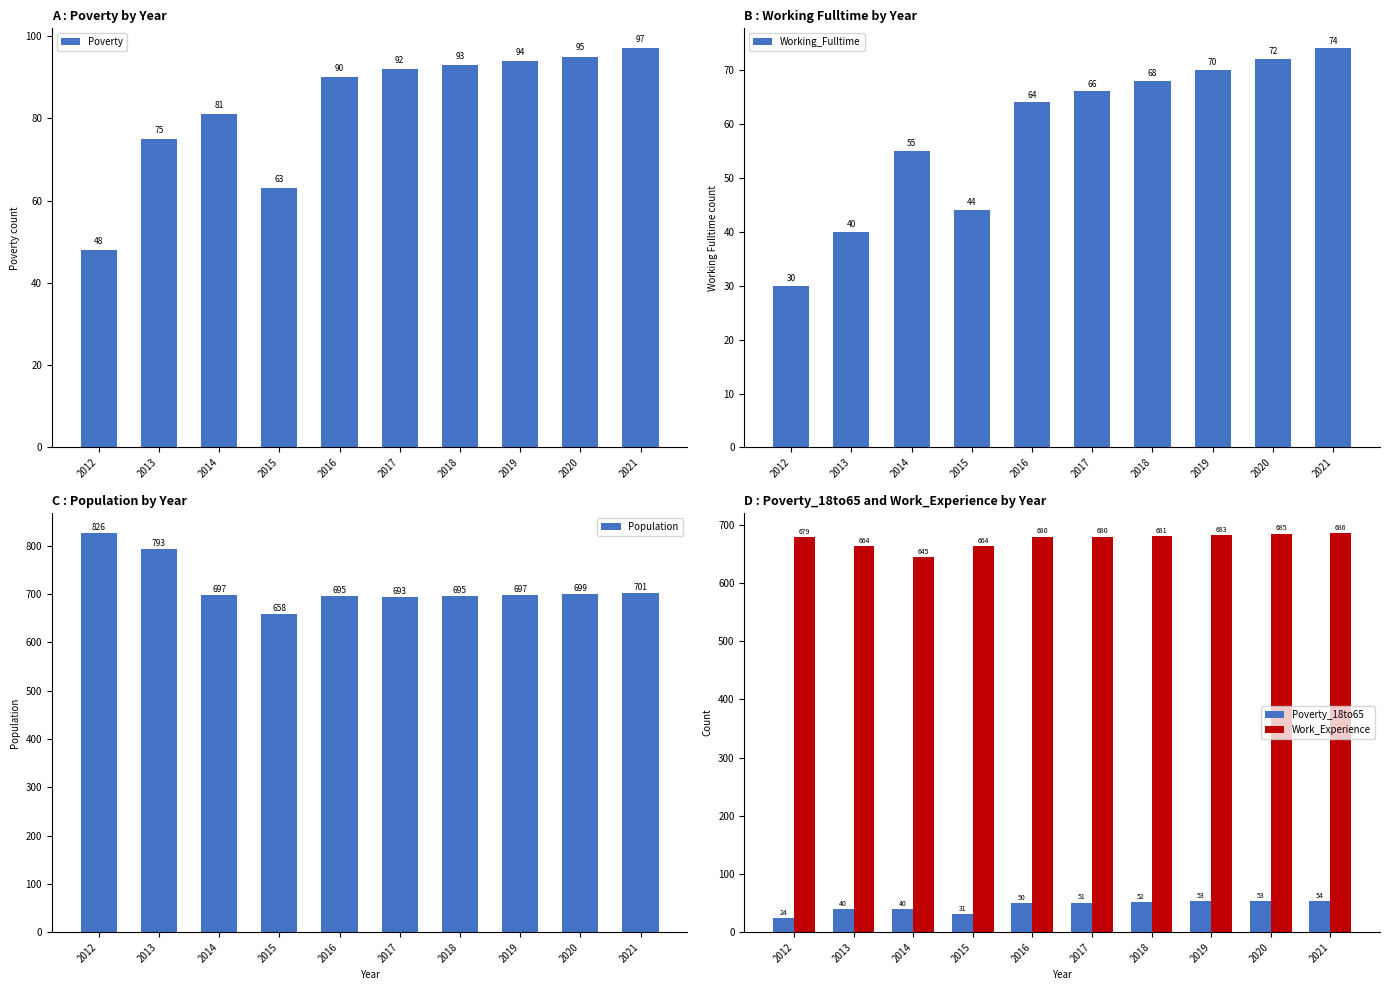

What is the greatest value displayed?

826